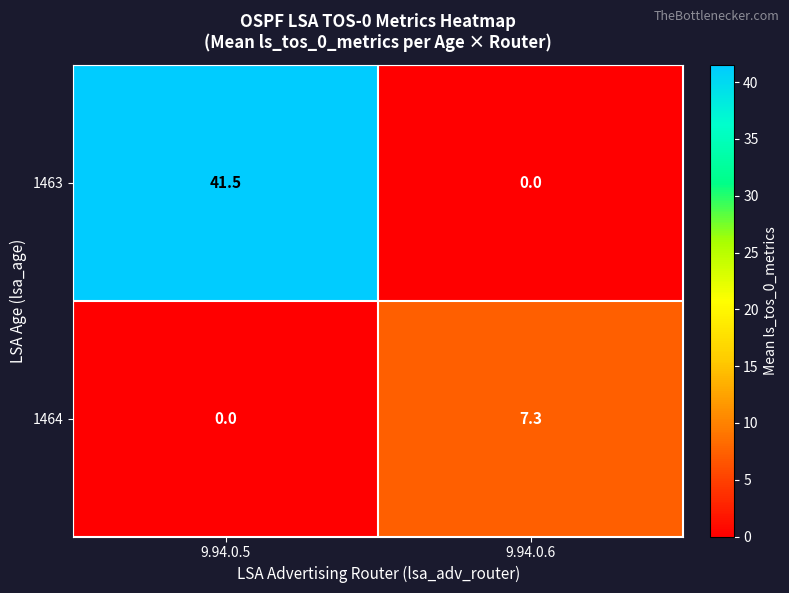

Which series has the widest spread of values?

1463